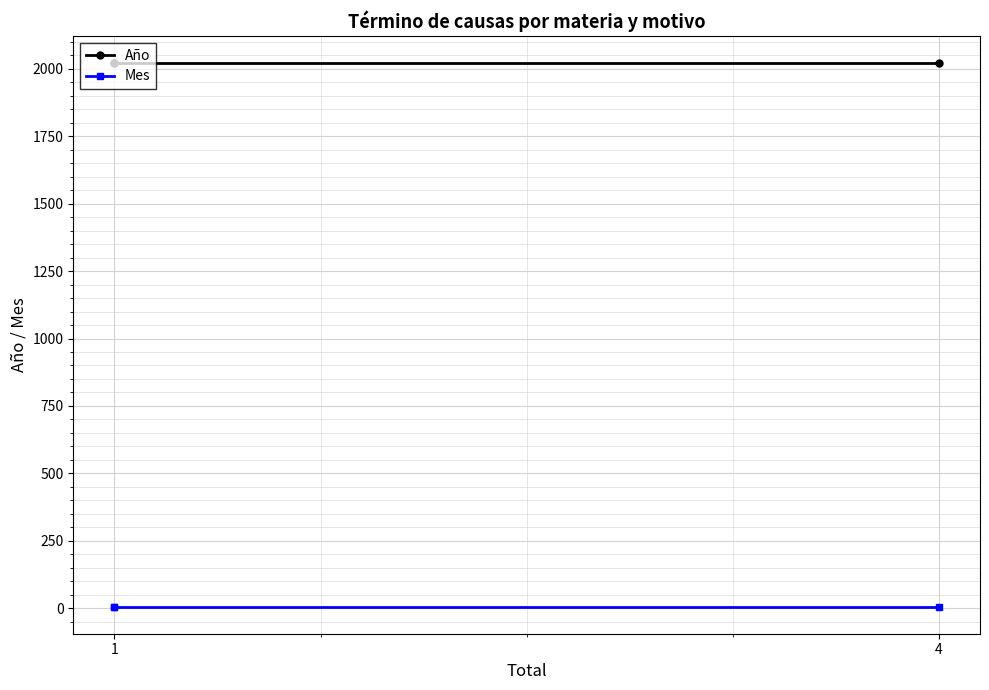

What is the sum of all Año values?

6063